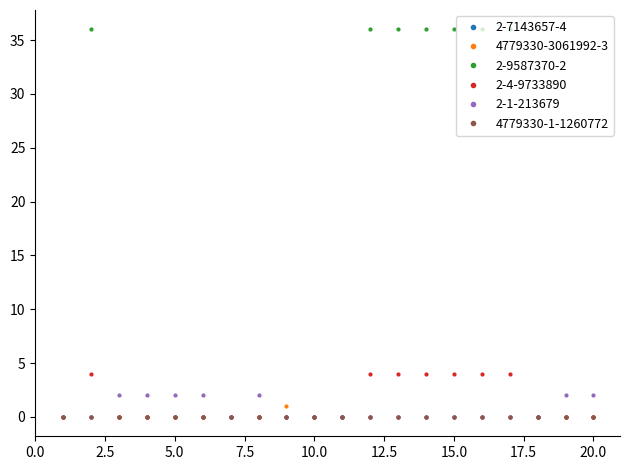

In 2-1-213679, how many points are higher than both neighbors (excluding endpoints)?

1